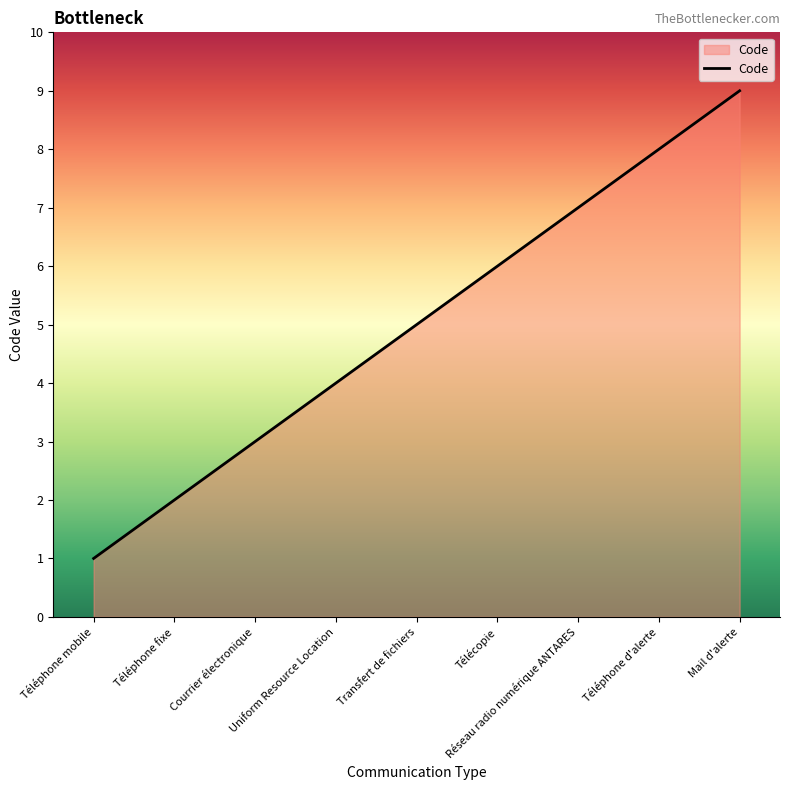

Approximately how many times larger is the value at Uniform Resource Location compared to Mail d'alerte?

0.4